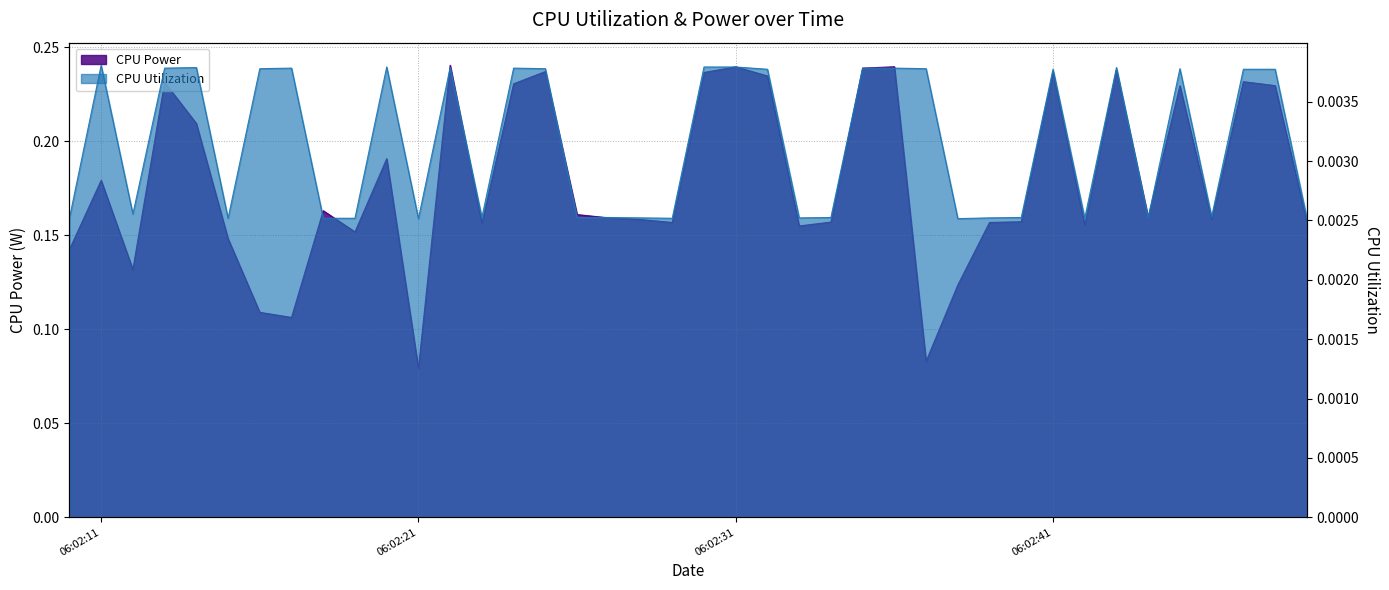

Where is the first local maximum for CPU Power?

06:02:11